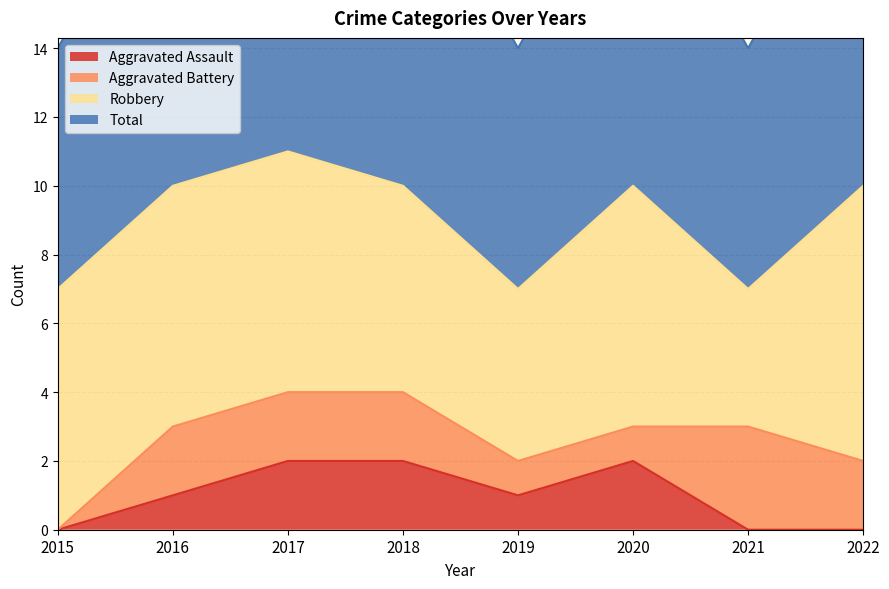

Does the chart display data point markers on the line(s)?

No